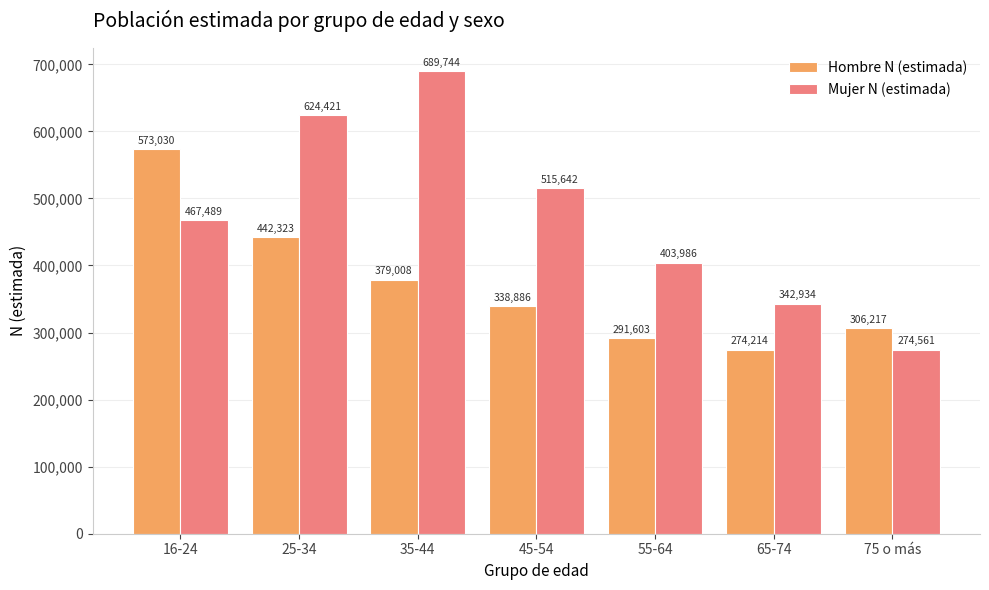

What is the difference between the Hombre N (estimada) values at 35-44 and 16-24?

194022